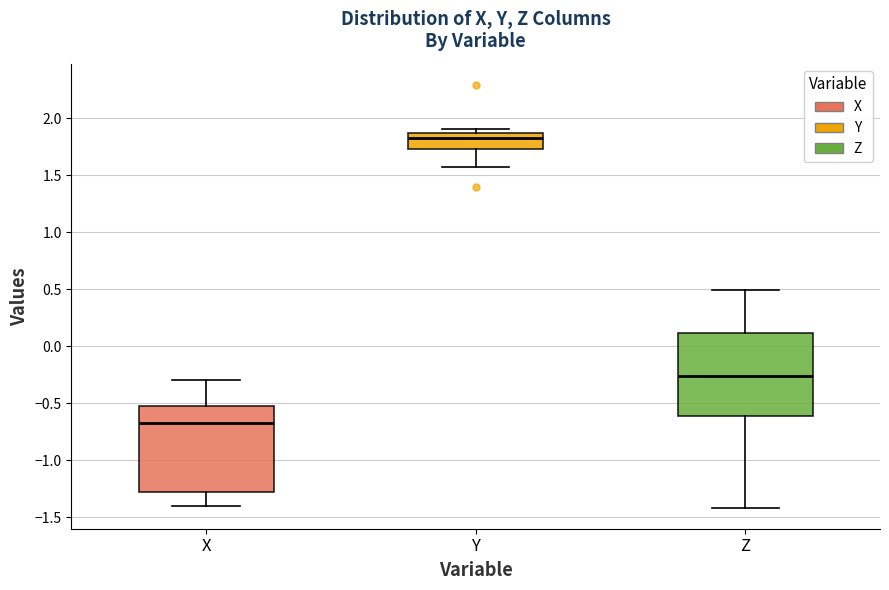

Reading left to right, read every box against the y-axis: the position of its median line, the range the box covers, and the ends of its whiskers. The values are not printed on the chart, so give them approximately, as read against the axis.

X: median -0.65, box -1.30 to -0.50, whiskers -1.40 to -0.30
Y: median 1.85 (just below the box's upper edge), box 1.75 to 1.85, whiskers 1.55 to 1.90
Z: median -0.25, box -0.60 to 0.10, whiskers -1.40 to 0.50